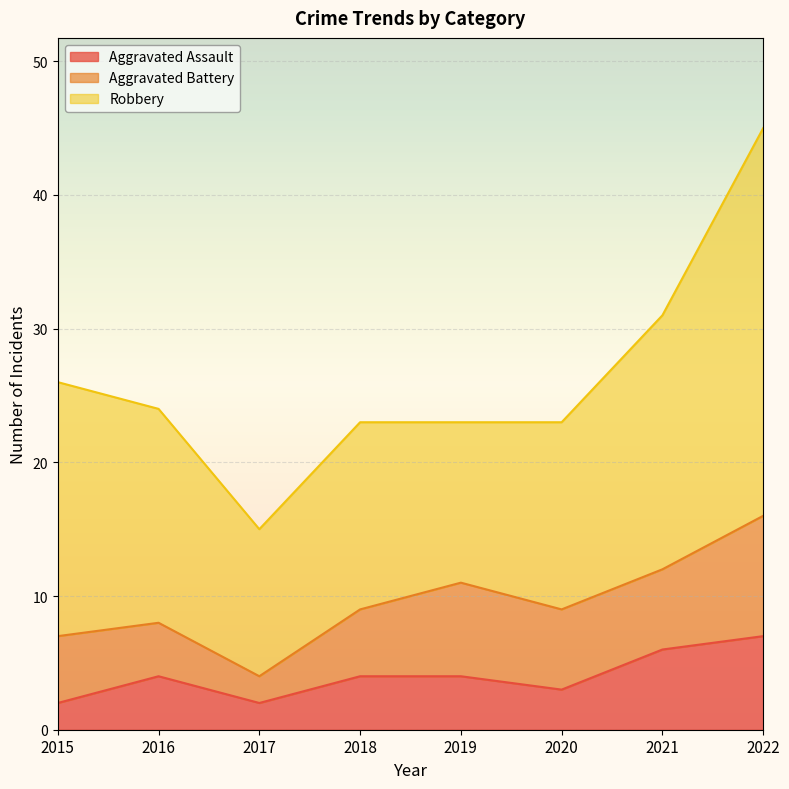

What is the smallest value displayed?

2